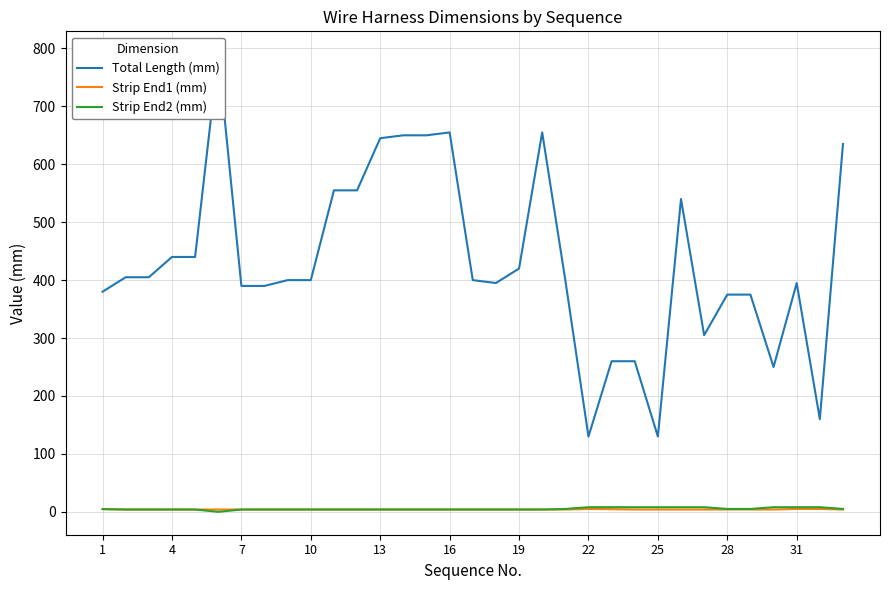

What is the average value of the Strip End1 (mm) series?

4.1